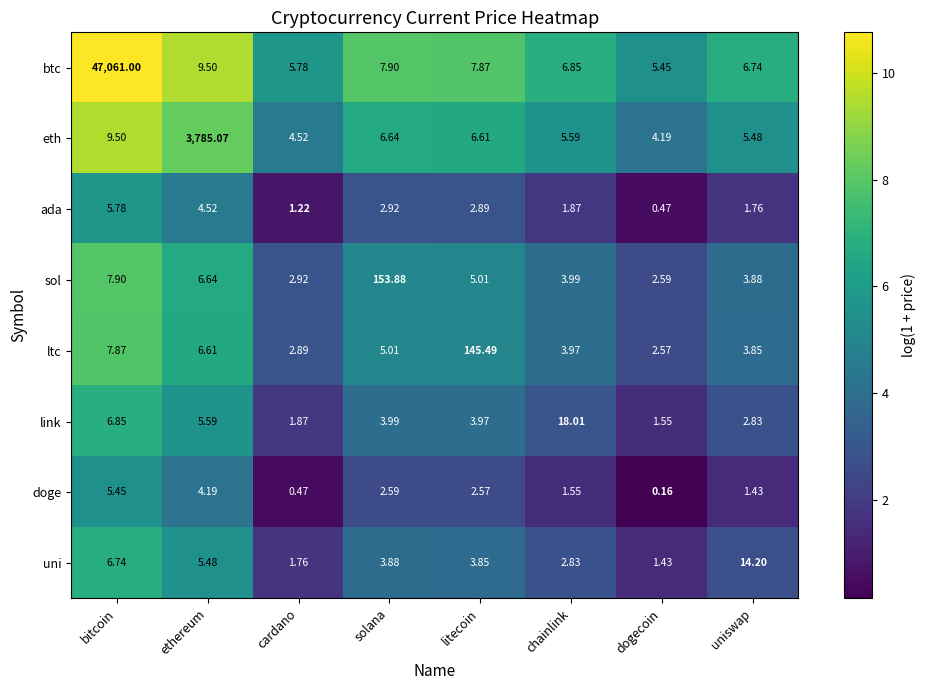

Where is link nearest to the value 9?

bitcoin